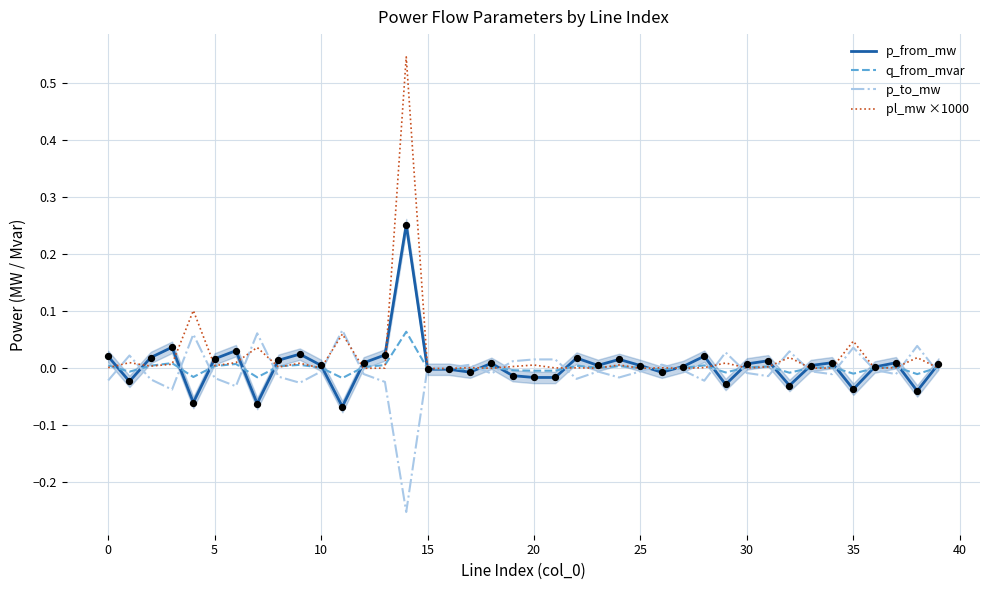

Which series contains the lowest Y value?

p_to_mw